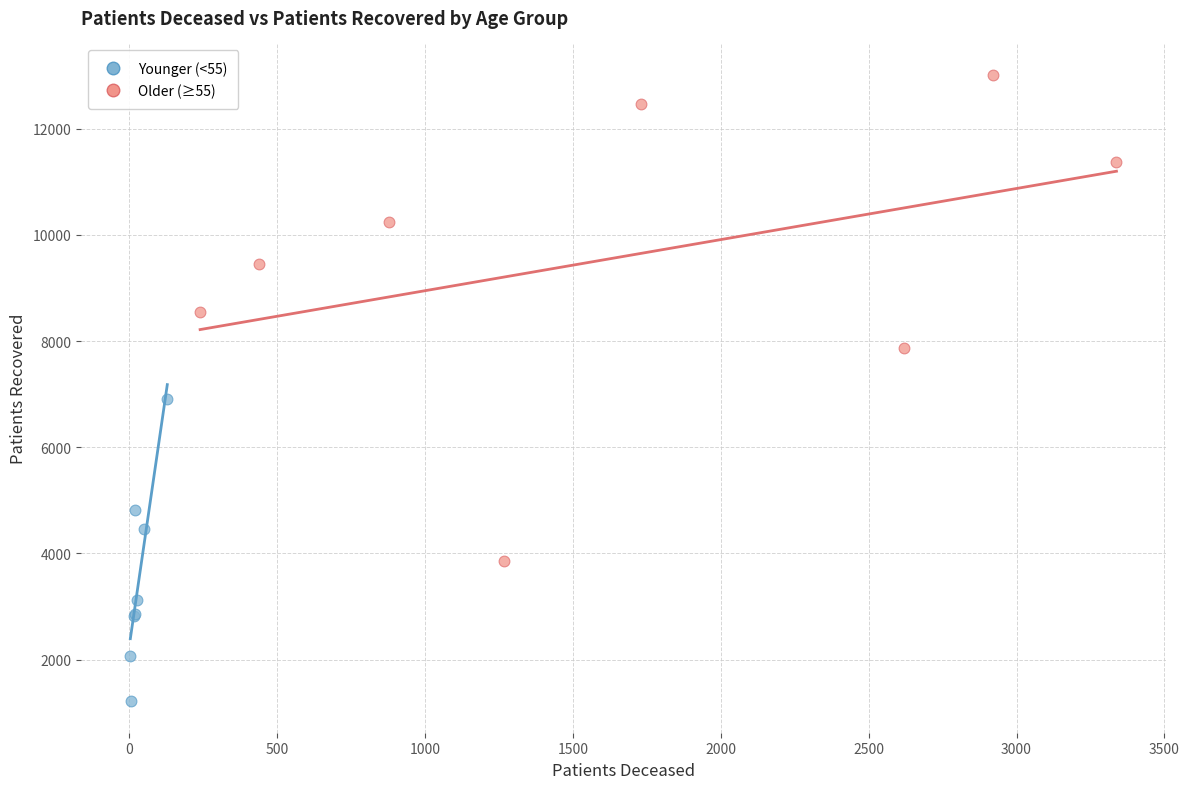

Which series contains the lowest Y value?

Younger (<55)